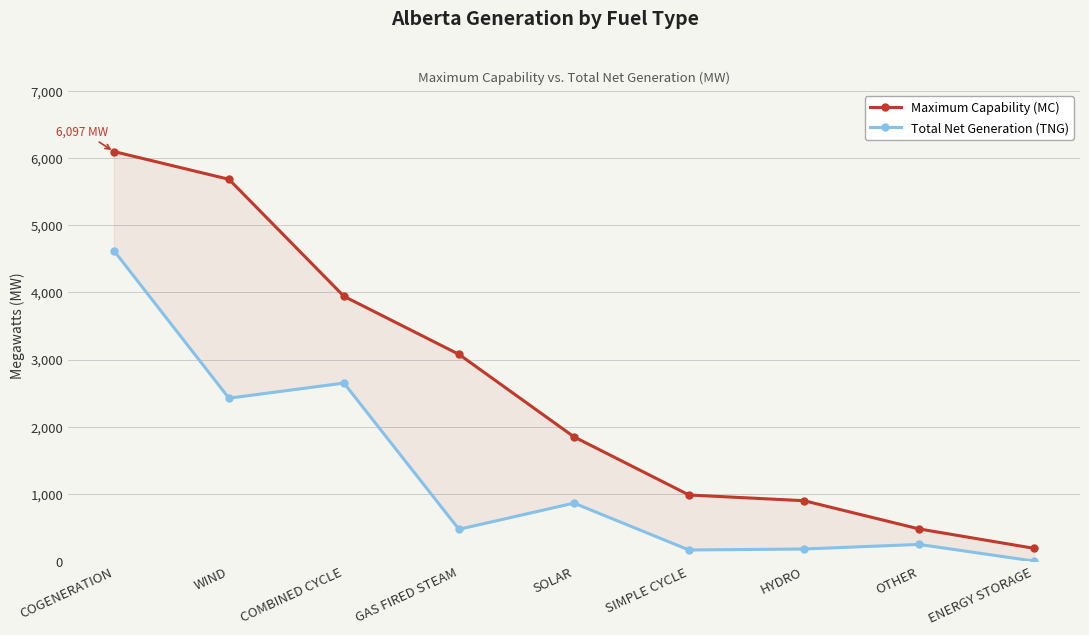

Which label corresponds to the largest value in the chart?

COGENERATION